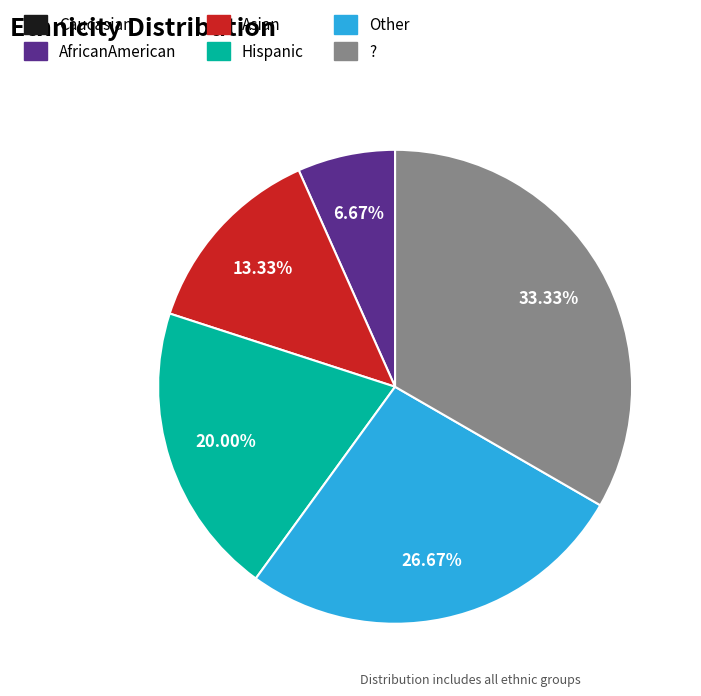

How much of the chart is everything except ??

66.7%